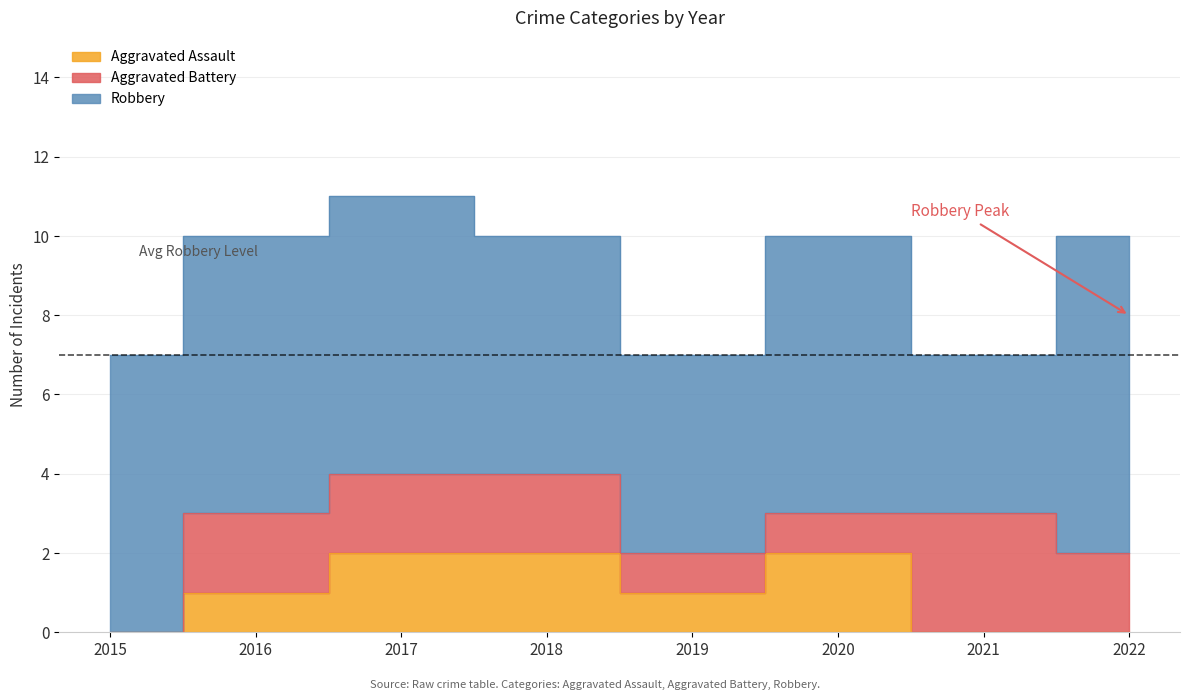

Is the value of Robbery at 2019 greater than the value of Aggravated Assault at 2021?

Yes